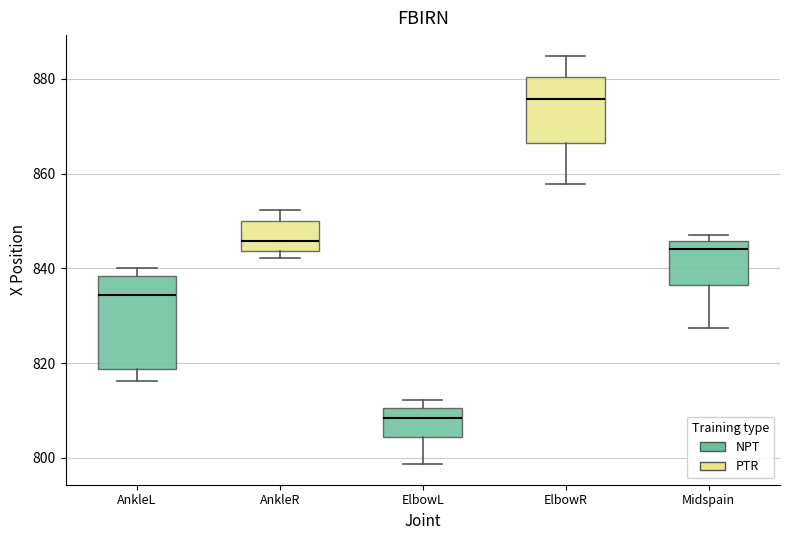

Which box has the highest median line?

ElbowR